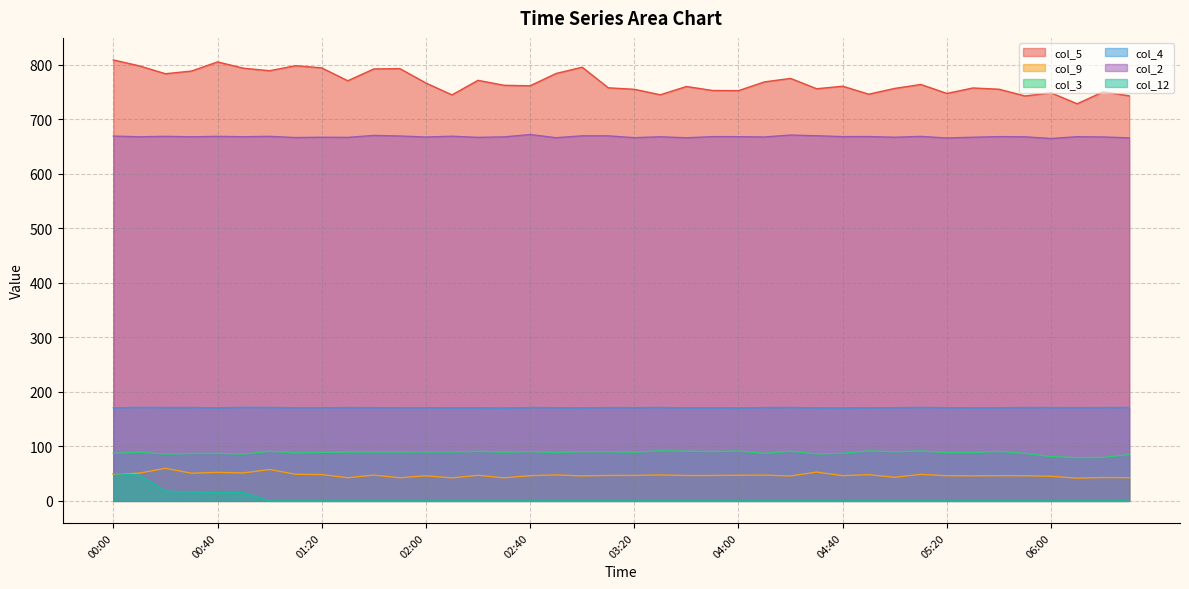

Which series changed the most between 00:30 and 06:30?

col_5